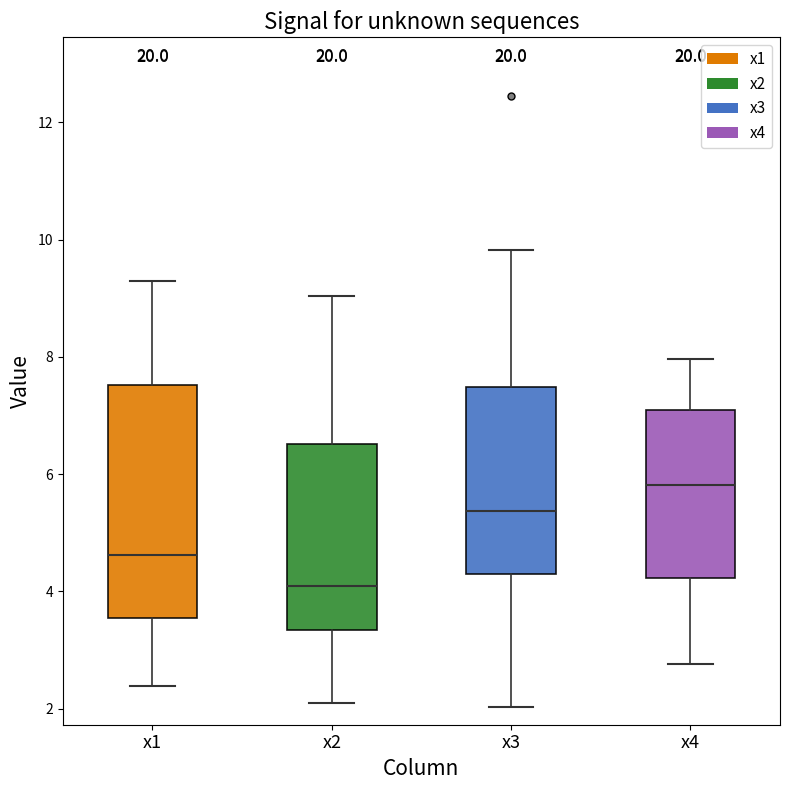

Reading left to right, read every box against the y-axis: the position of its median line, the range the box covers, and the ends of its whiskers. The values are not printed on the chart, so give them approximately, as read against the axis.

x1: median 4.6, box 3.6 to 7.6, whiskers 2.4 to 9.4
x2: median 4.0, box 3.4 to 6.6, whiskers 2.0 to 9.0
x3: median 5.4, box 4.2 to 7.4, whiskers 2.0 to 9.8
x4: median 5.8, box 4.2 to 7.0, whiskers 2.8 to 8.0